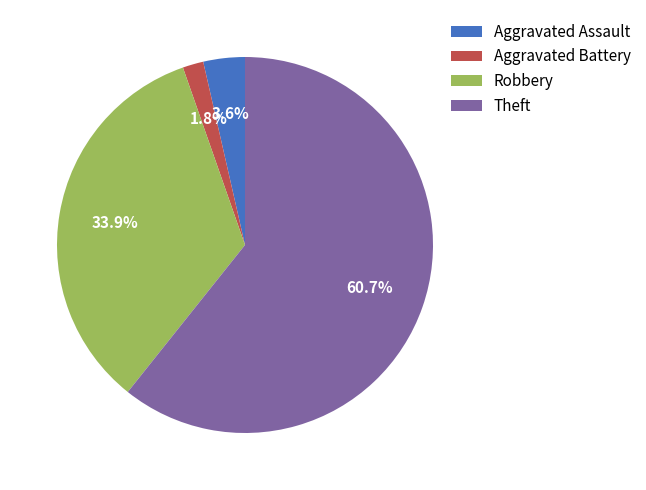

Which category has the smallest portion of the pie?

Aggravated Battery